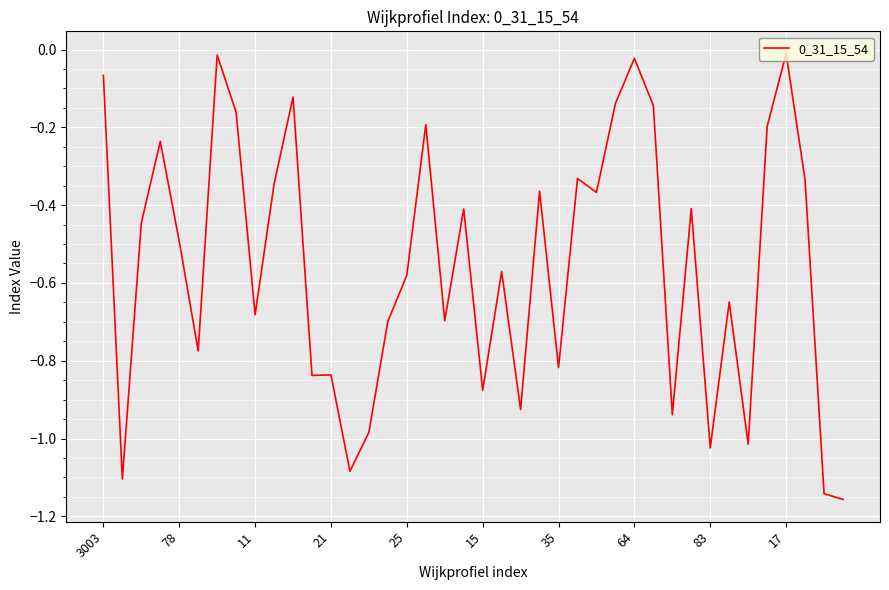

What is the difference between the maximum and minimum values?

1.1